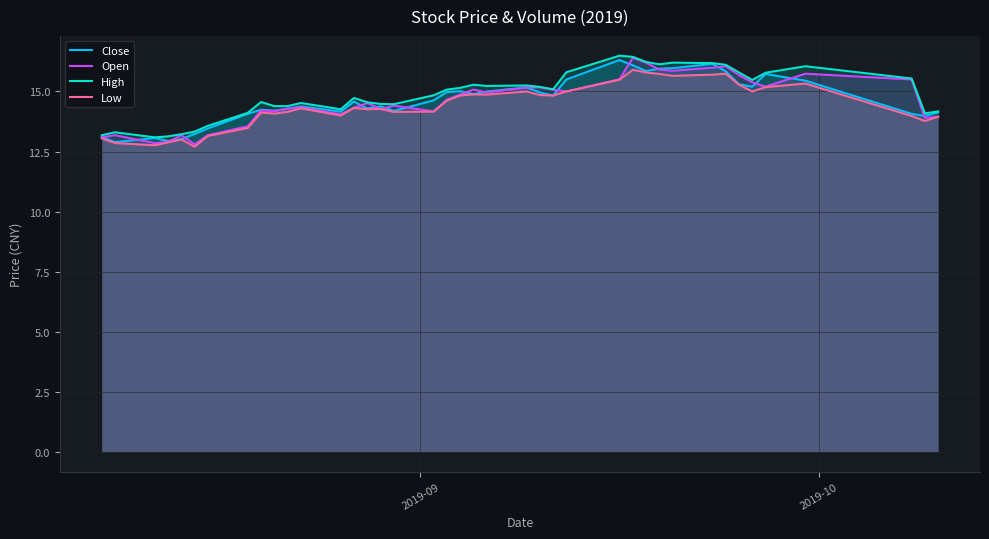

What is the minimum value for Open?

12.8